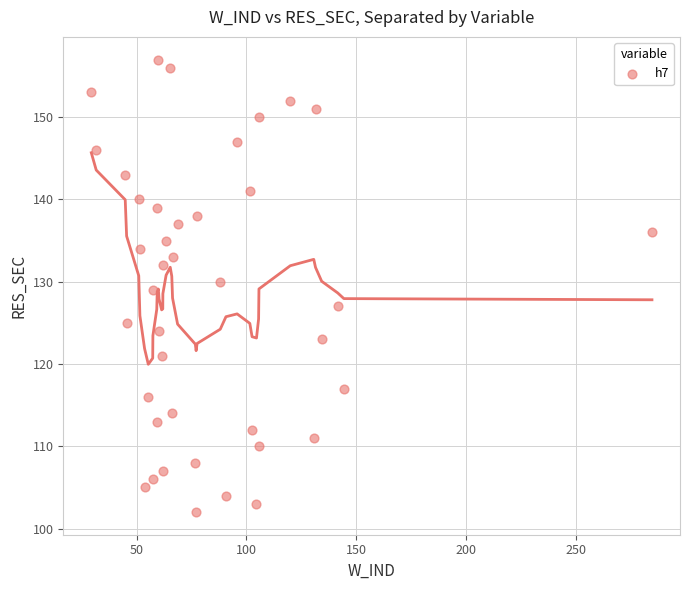

What is the range of Y values (max minus min)?

55